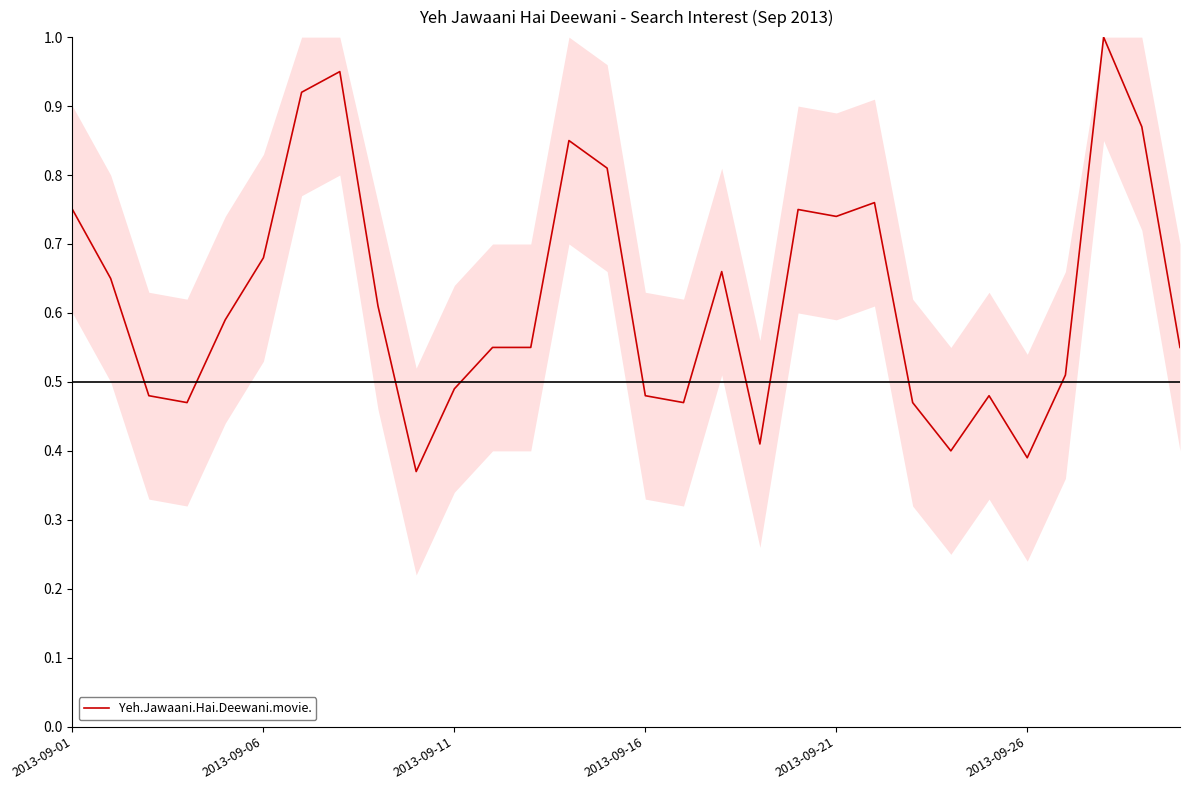

What is the maximum value shown in the chart?

1.0